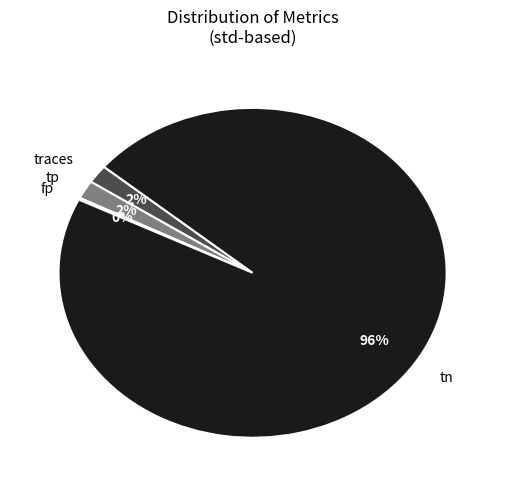

What percentage is the tp slice, to the nearest percent?

2%